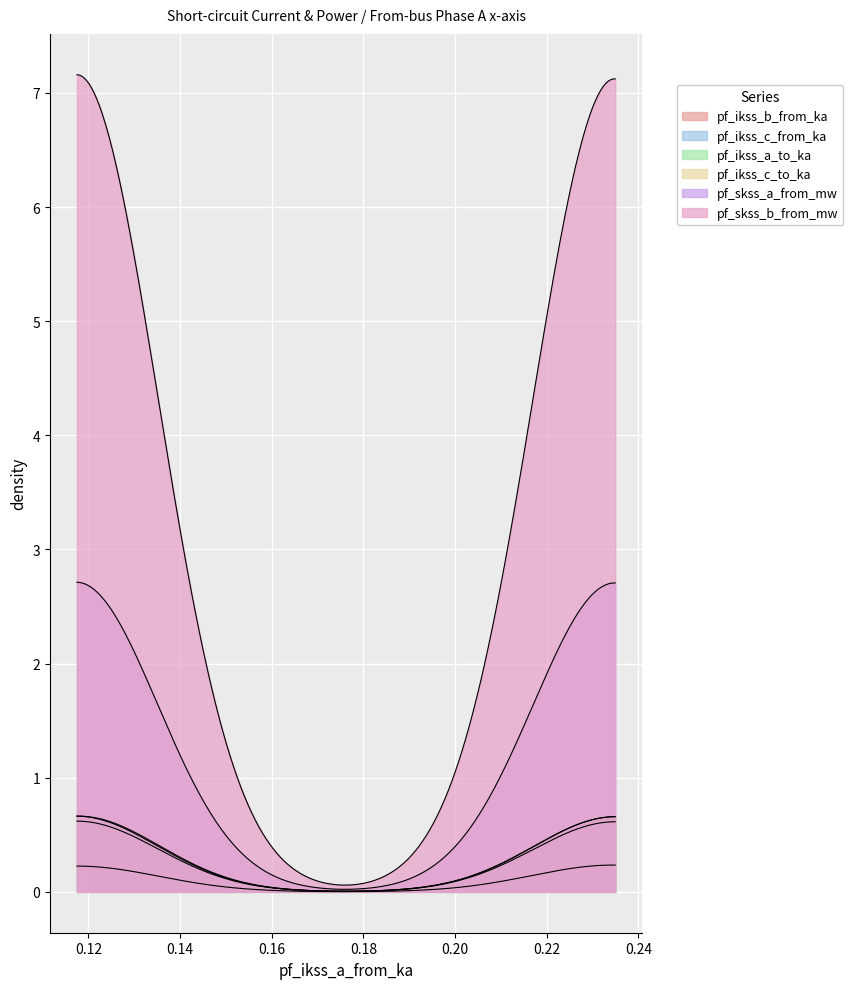

Between Line_0 and Line_2, which series saw the biggest shift?

pf_skss_b_from_mw